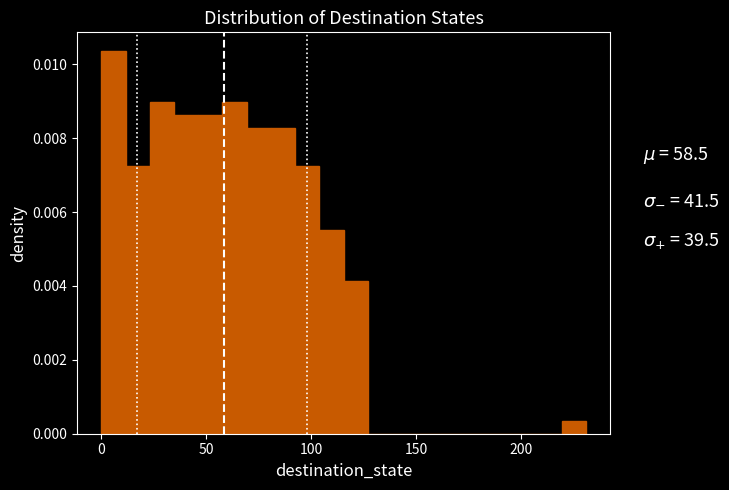

Around what value on the x-axis is the tallest bar? Give the approximate position of its centre, as read against the axis.

5